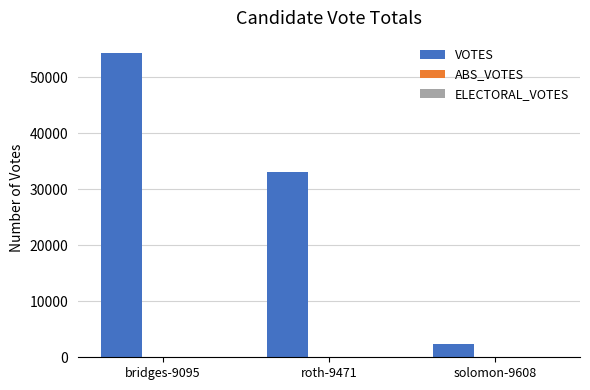

Between roth-9471 and bridges-9095, which is larger?

bridges-9095